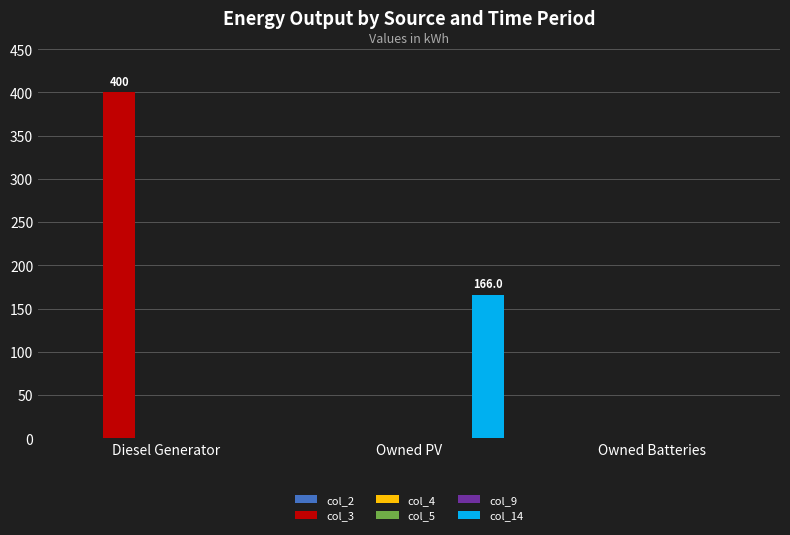

The value of col_5 at Owned Batteries is 0. True or false?

True